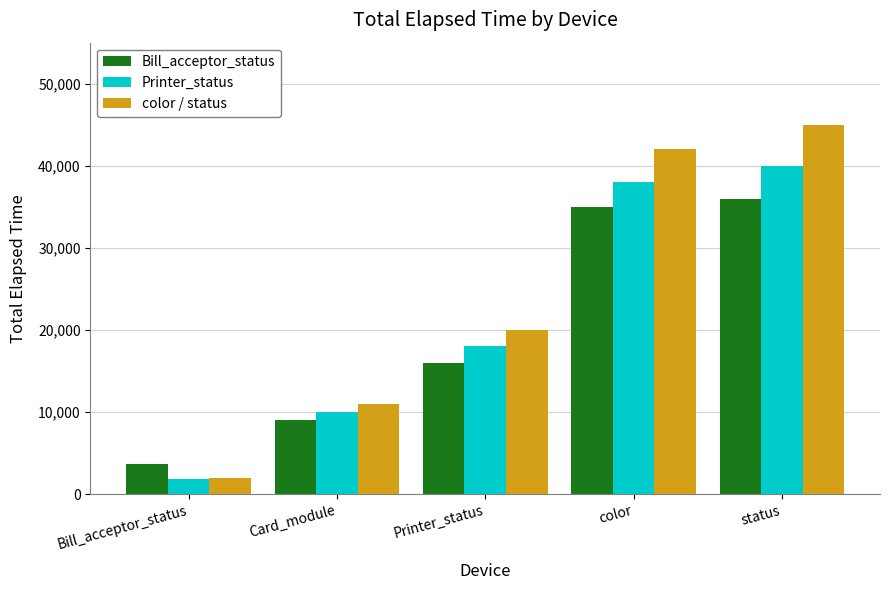

Rank the series by their maximum value, from highest to lowest.

color / status, Printer_status, Bill_acceptor_status